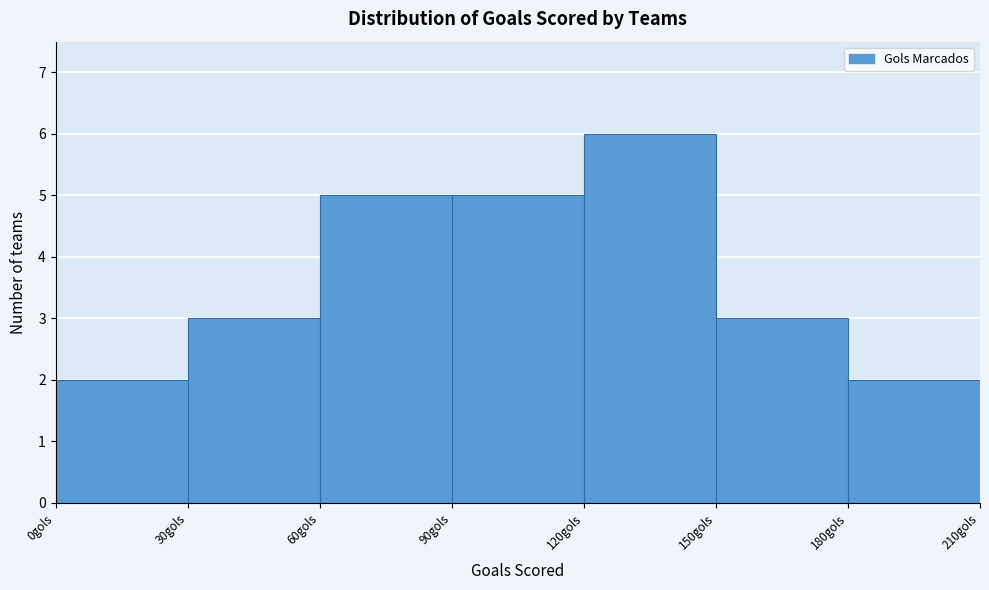

Reading left to right, transcribe this chart: for each bar, give the range it covers on the x-axis and its height. The values are not printed on the chart, so give them approximately, as read against the axis.

0 to 30: 2
30 to 60: 3
60 to 90: 5
90 to 120: 5
120 to 150: 6
150 to 180: 3
180 to 210: 2